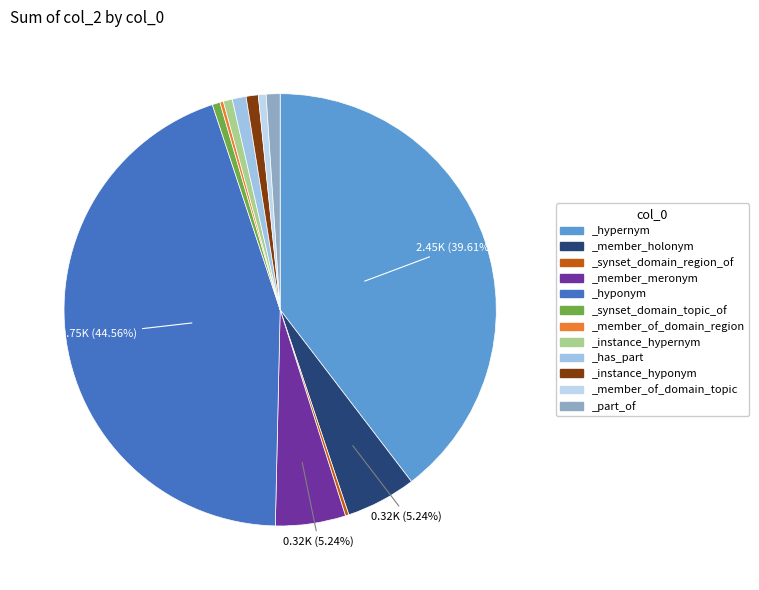

What is the largest slice in the pie chart?

_hyponym